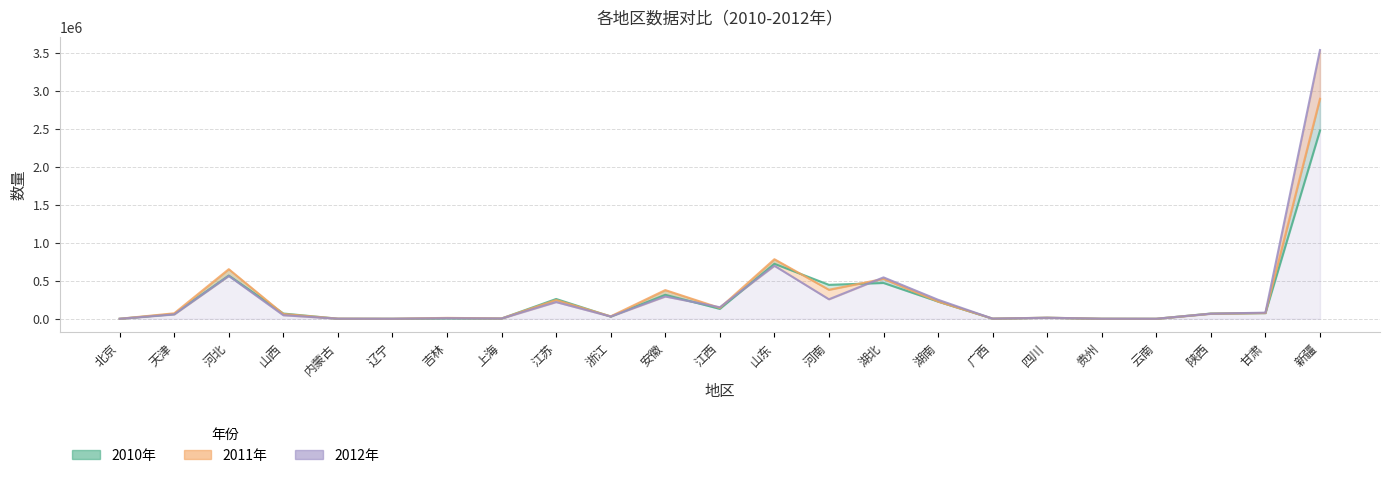

What is the greatest value displayed?

3539458